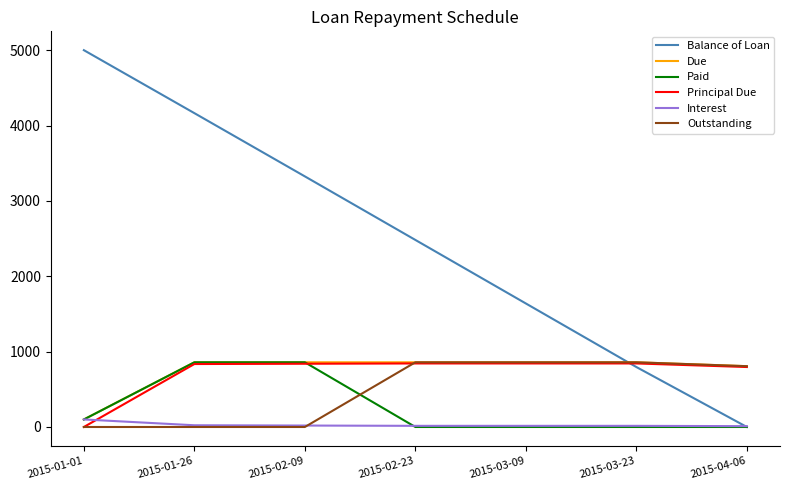

The Interest series shows 15.3 at 2015-03-23. True or false?

True